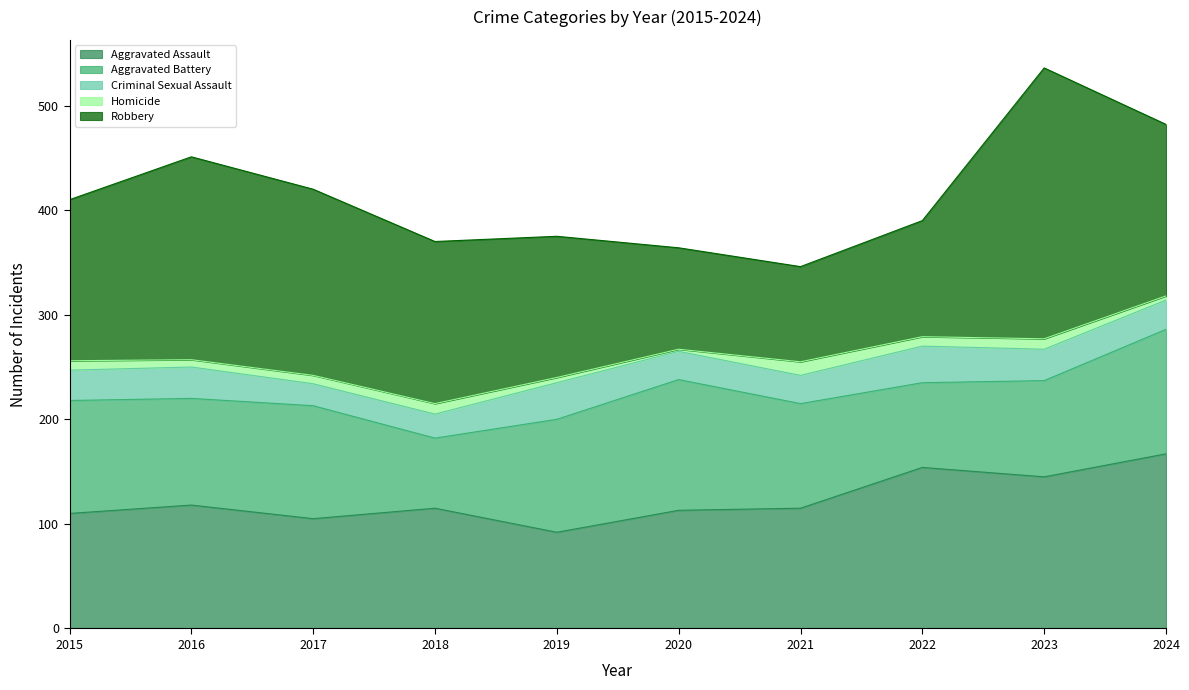

List the labels in order of Robbery value, smallest first.

2021, 2020, 2022, 2019, 2015, 2018, 2024, 2017, 2016, 2023